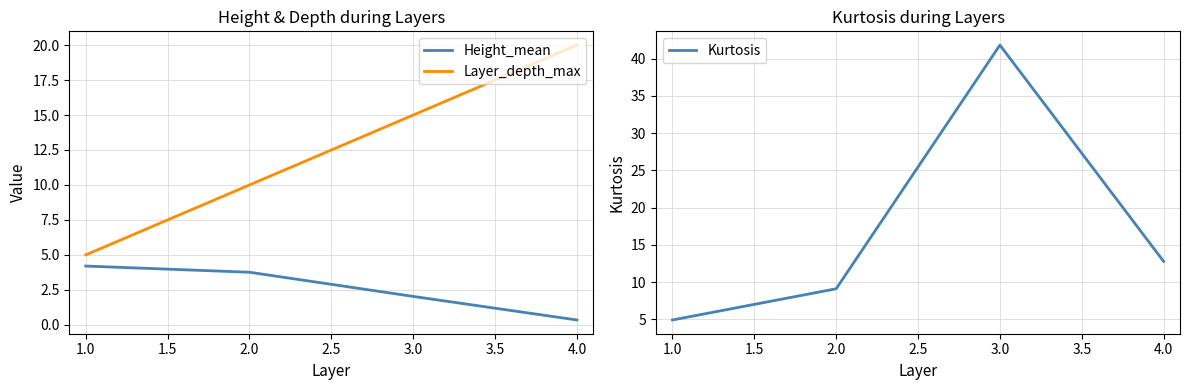

What is the approximate value of Height_mean at 2.0?

3.8